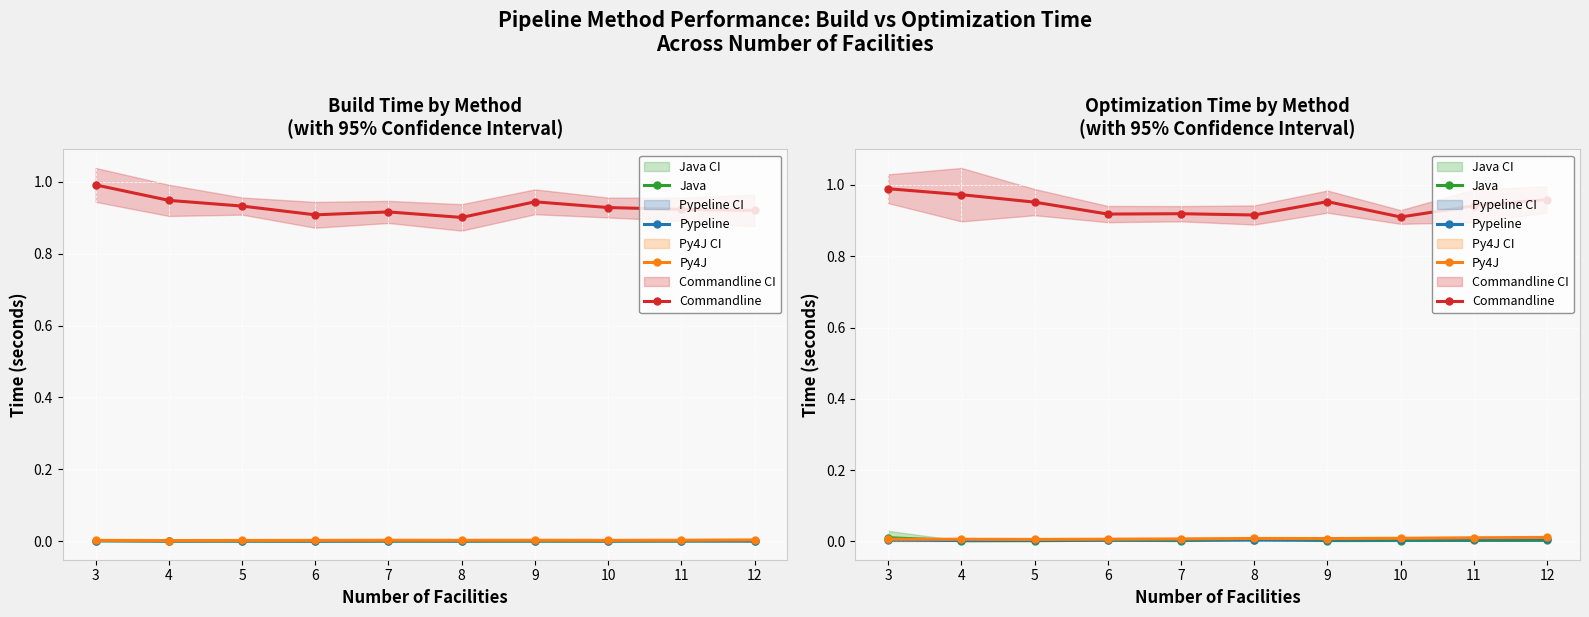

Is it true that Commandline equals 0.6 at 7?

False